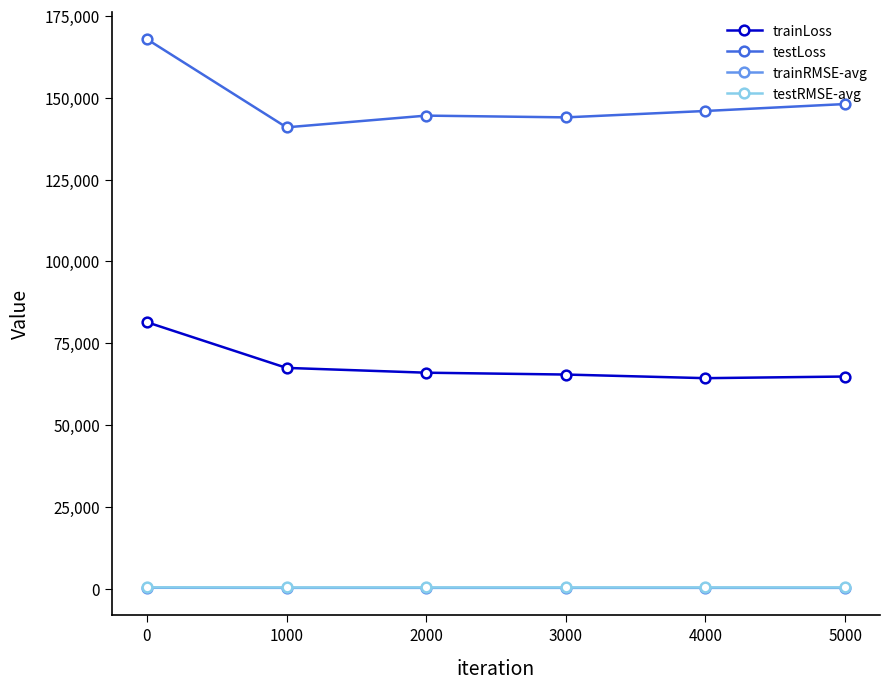

How many lines are shown in the chart?

4